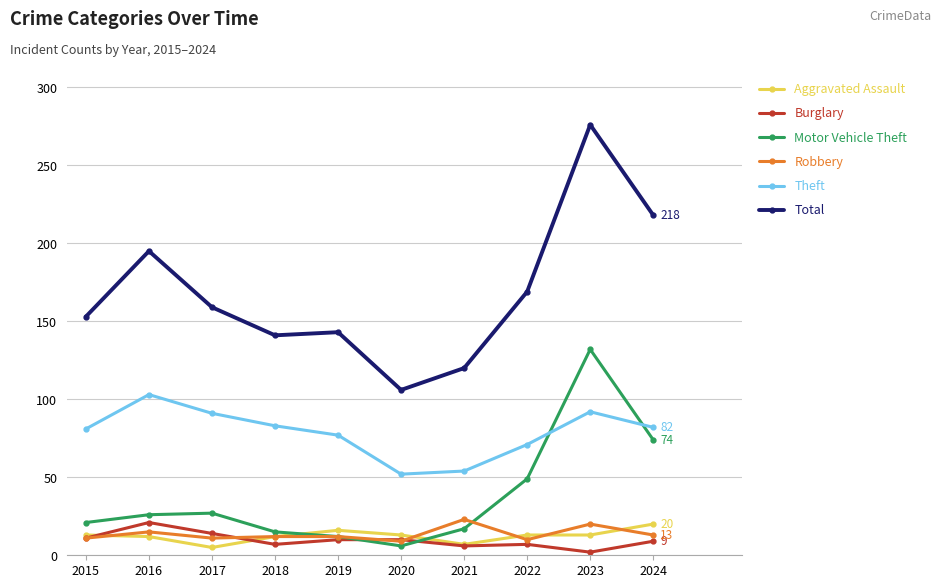

At which category does Aggravated Assault reach its first local valley?

2017